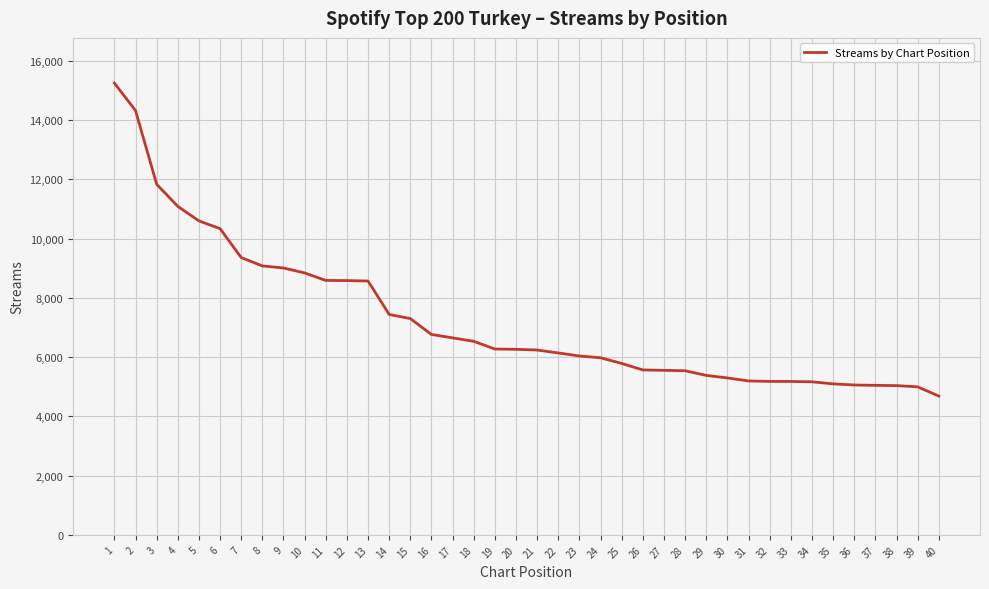

What is the smallest value displayed?

4686